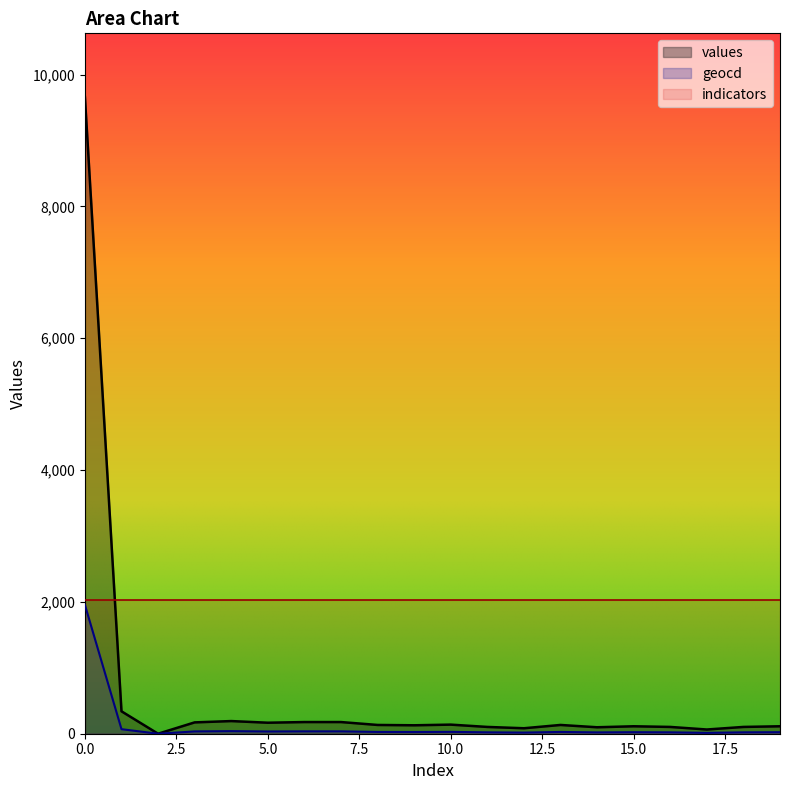

Rank the series by their average value, from highest to lowest.

indicators, values, geocd